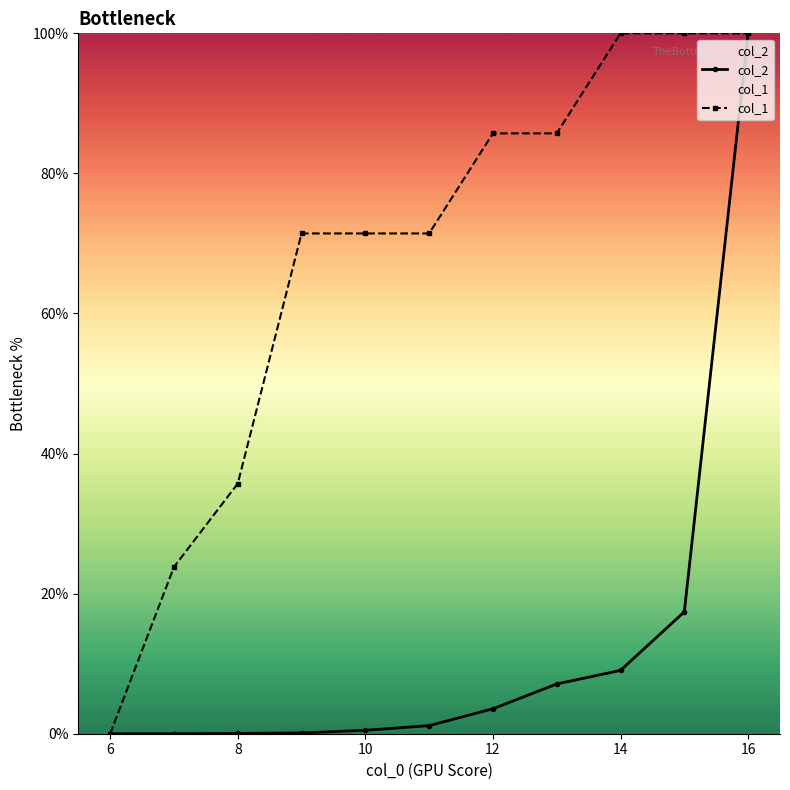

Is it true that col_1 equals 24.5 at 14?

False